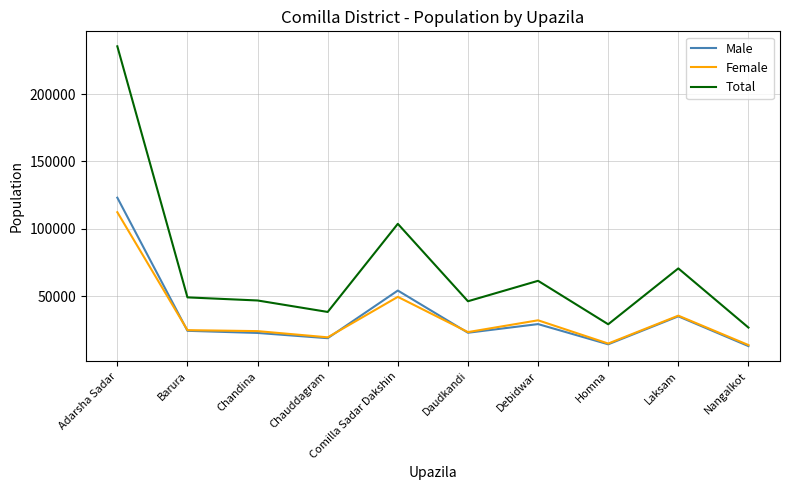

At which category is the sum across all series the highest?

Adarsha Sadar